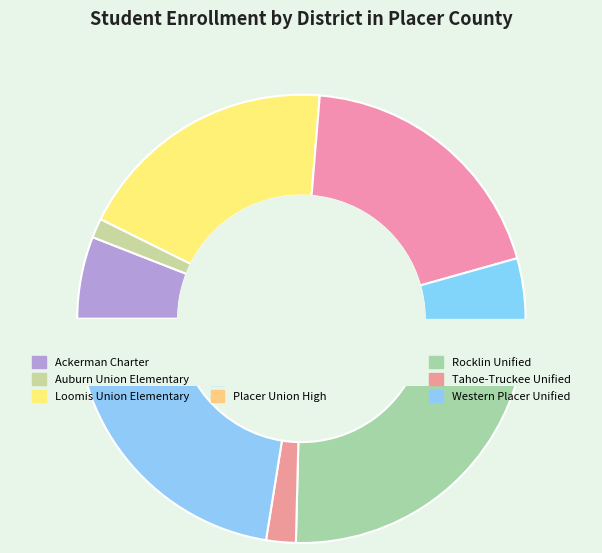

How many segments does this pie chart have?

9